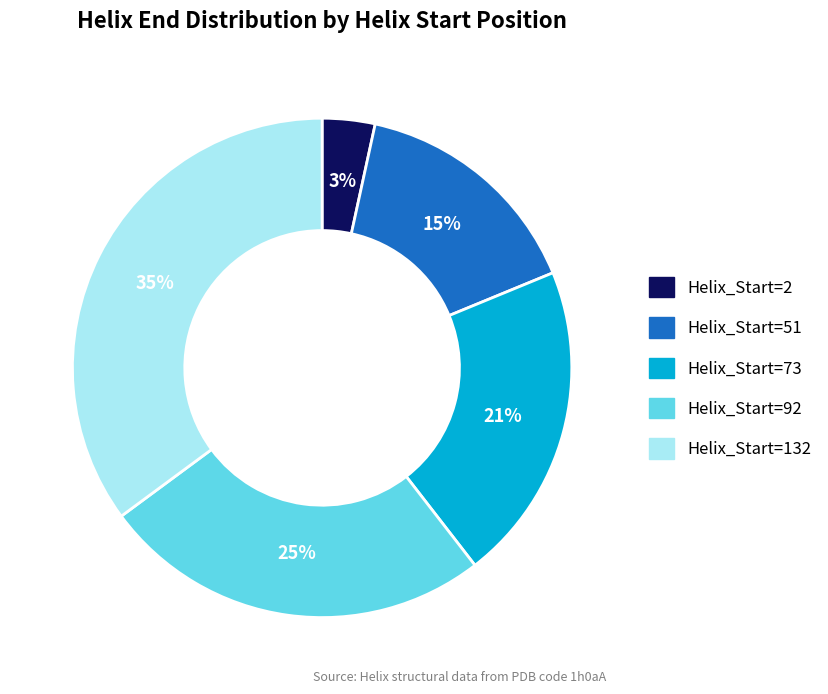

How many slices are in this pie chart?

5